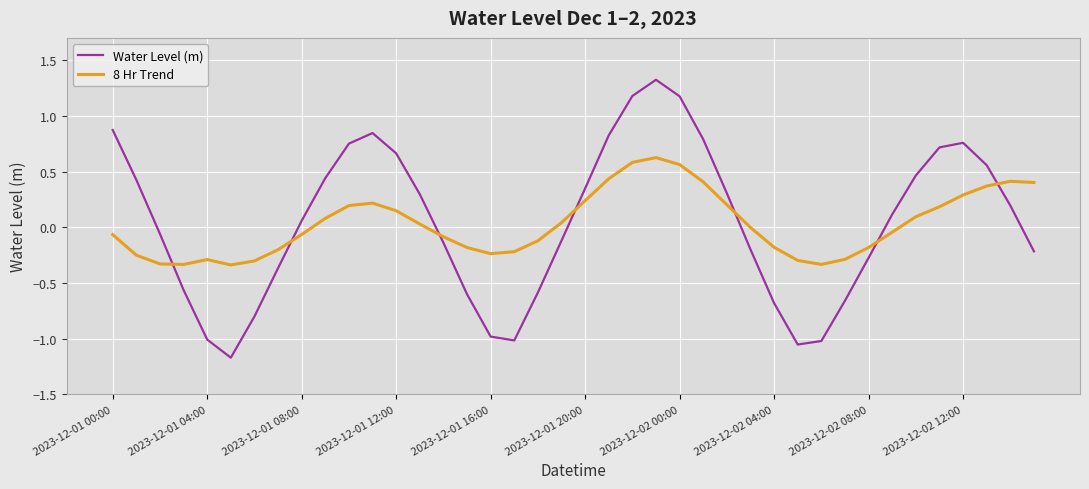

List the series in order of their peak value, highest first.

Water Level (m), 8 Hr Trend